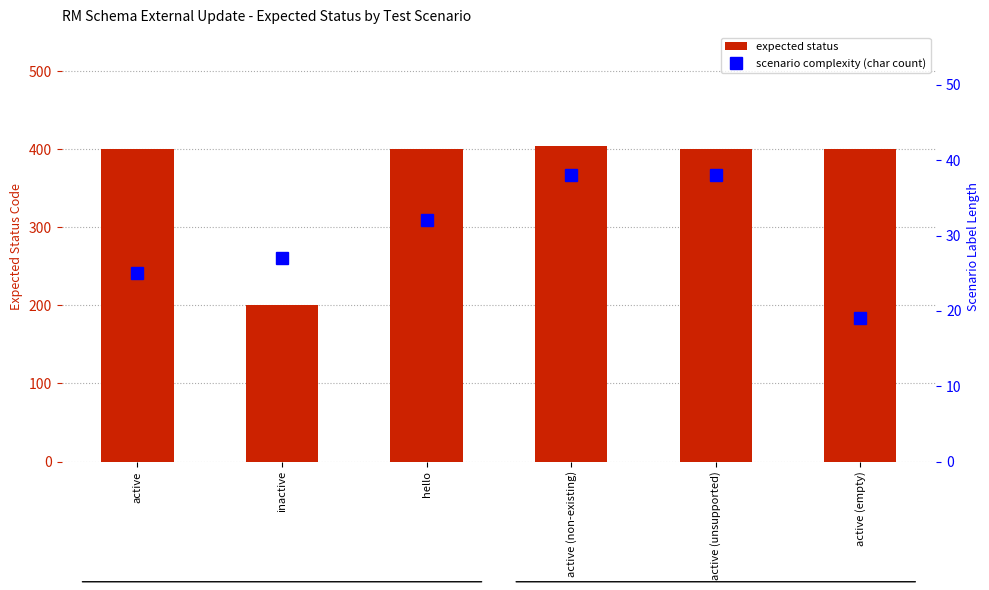

Rank the series by their maximum value, from lowest to highest.

scenario complexity (char count), expected status